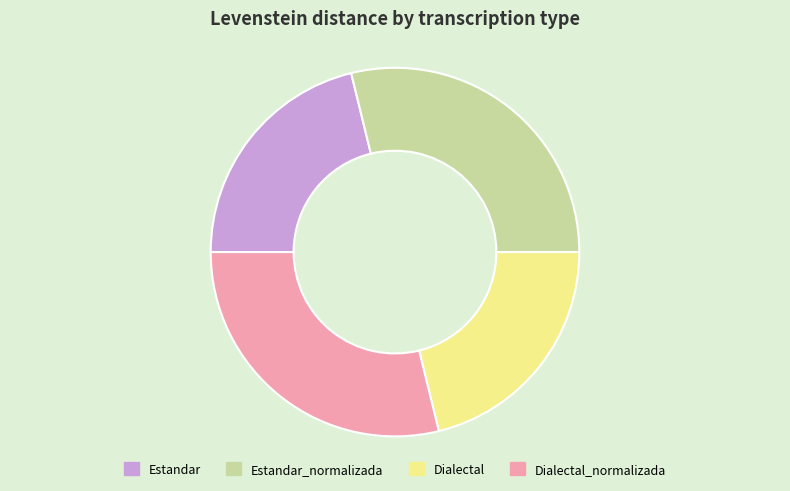

Does Dialectal account for over 50% of the chart?

No